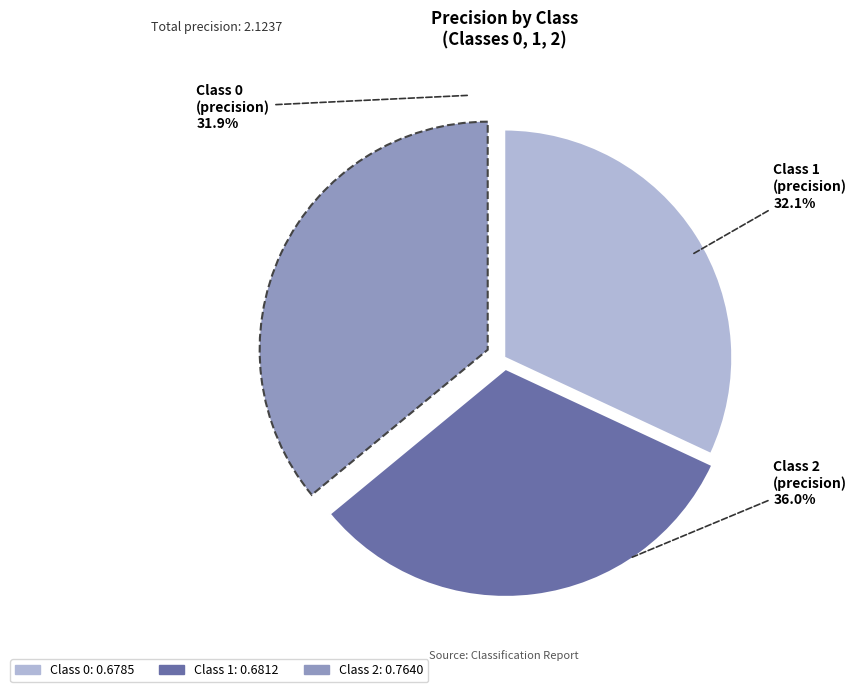

Count the number of slices in the pie.

3